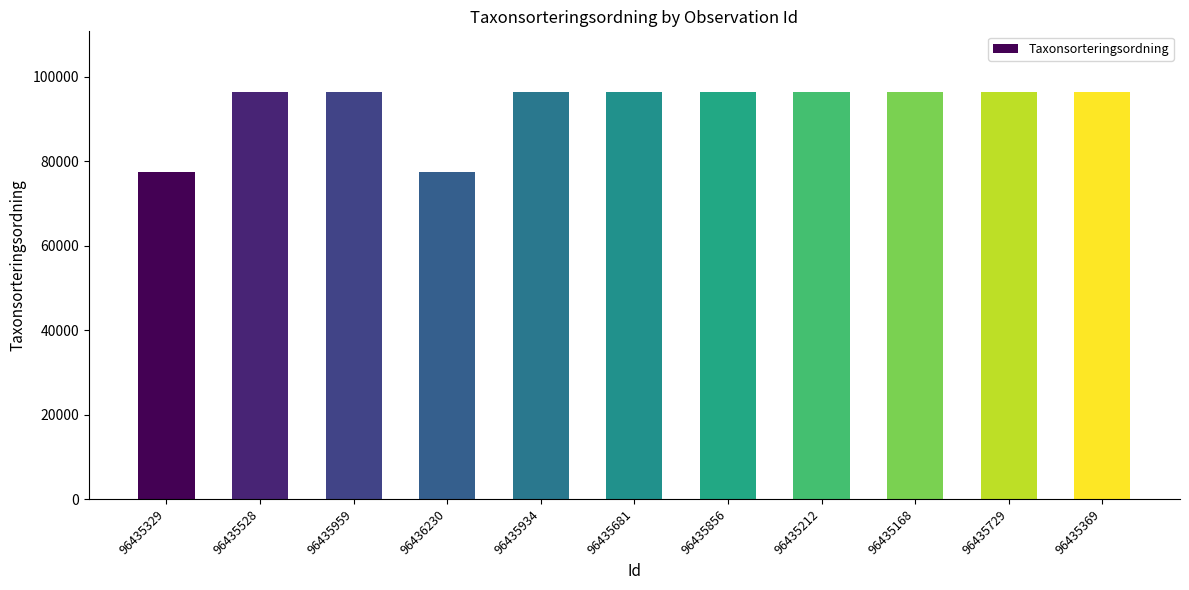

Approximately how many times larger is the value at 96435681 compared to 96435729?

1.0